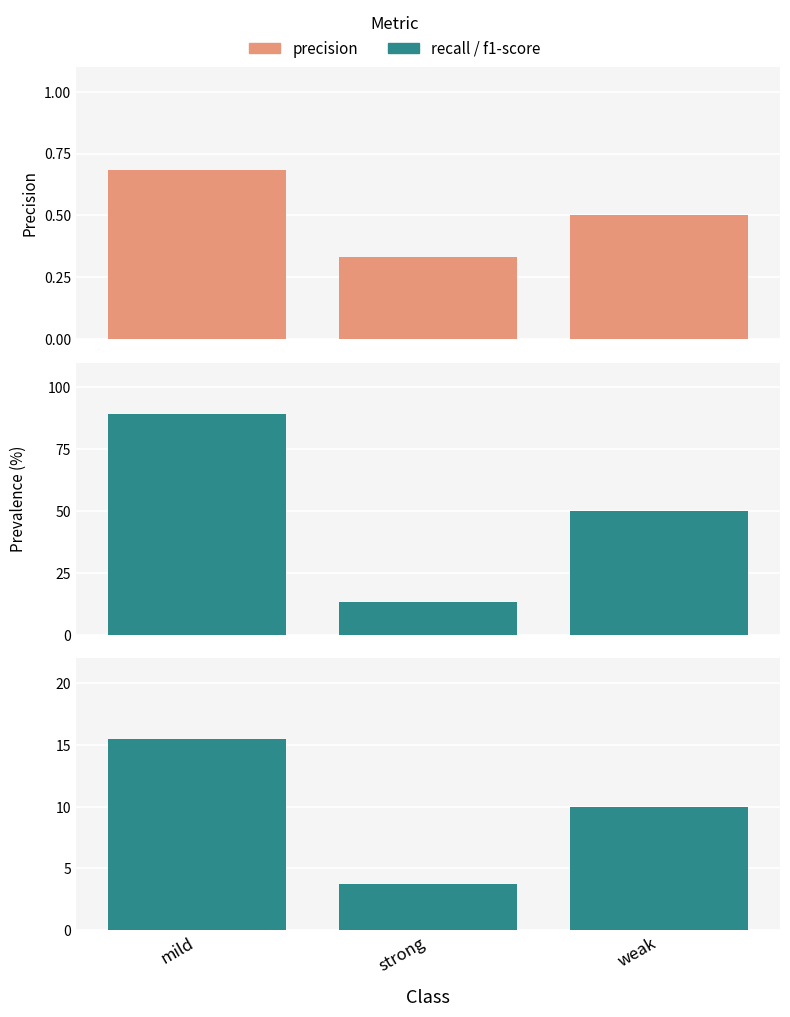

Reading left to right, extract all data points from this chart.

precision: 0.7	0.3	0.5
recall: 0.9	0.1	0.5
f1-score: 0.8	0.2	0.5